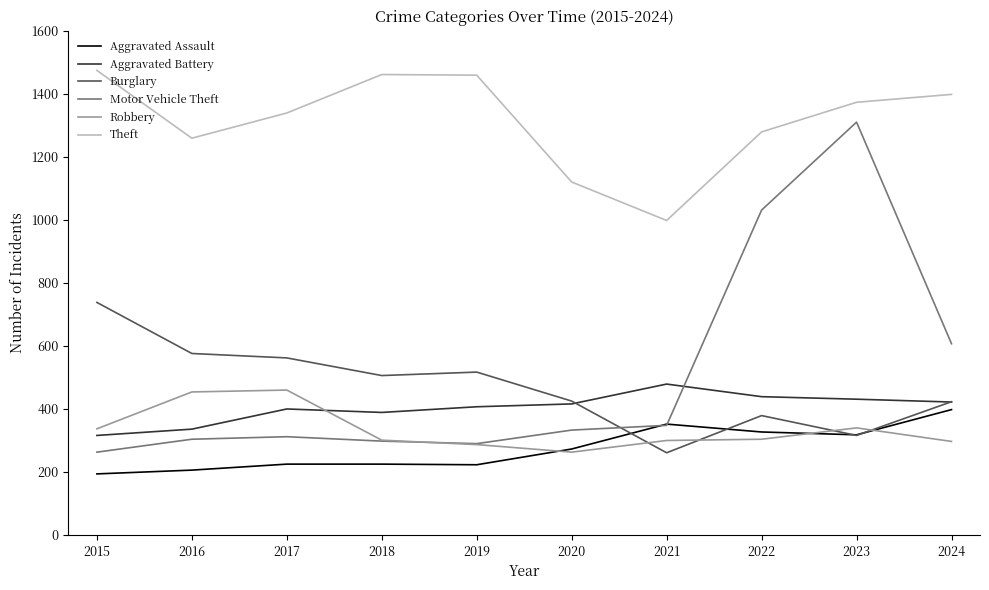

What is the smallest value displayed?

194